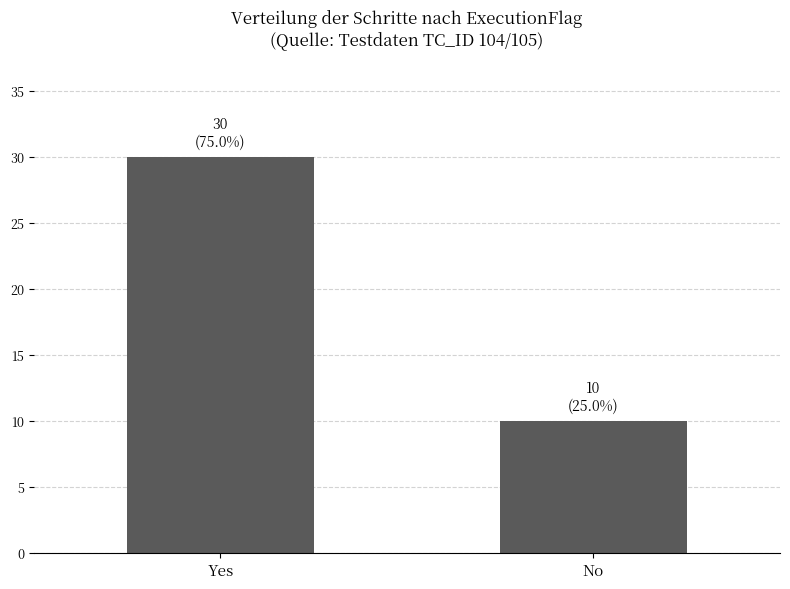

Is it true that the value at No is 10?

True